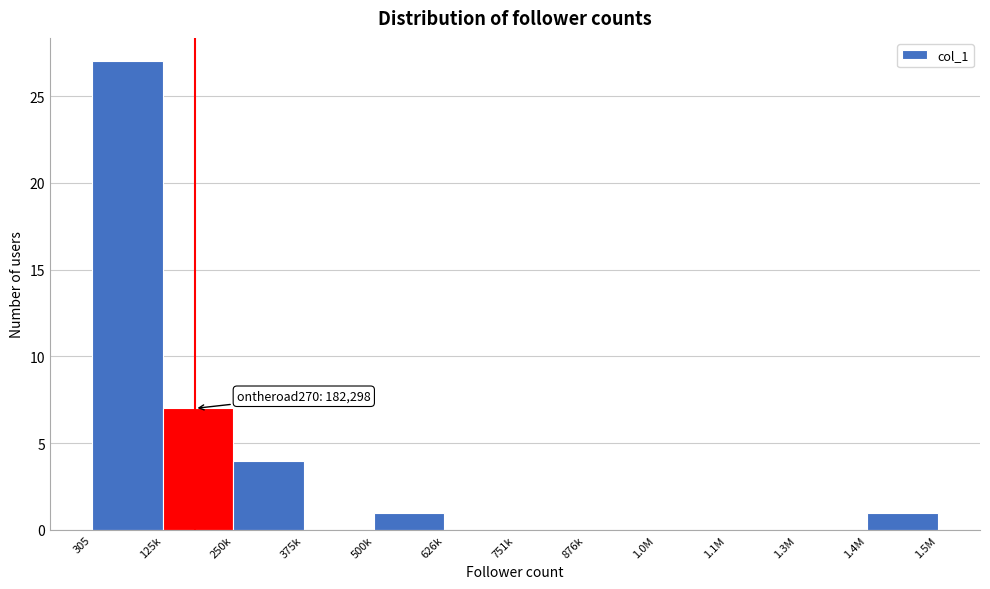

Reading left to right, list all the values displayed in this chart.

305=27	125k=7	250k=4	375k=0	500k=1	626k=0	751k=0	876k=0	1.0M=0	1.1M=0	1.3M=0	1.4M=1